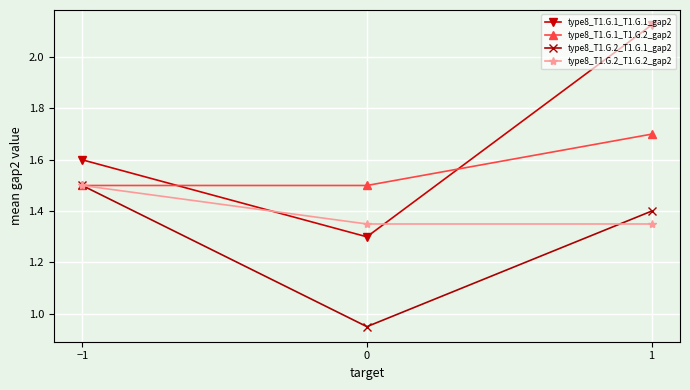

What is the difference between the type8_T1.G.2_T1.G.1_gap2 values at −1 and 1?

0.1